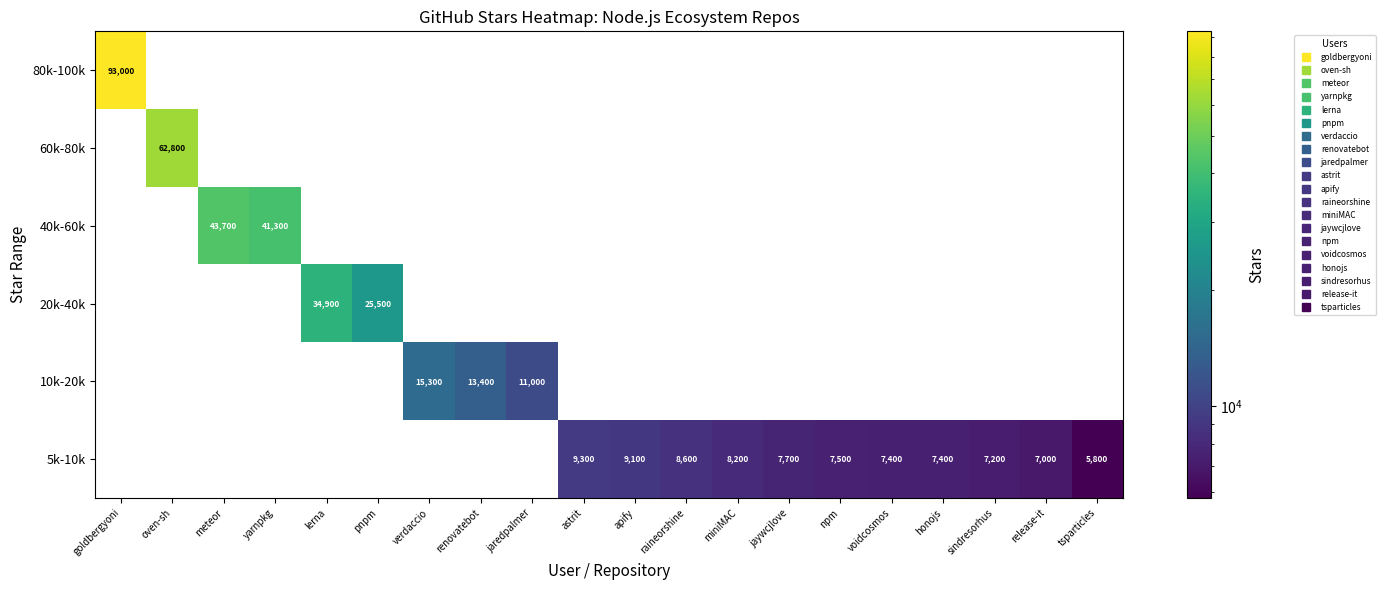

List the labels in order of 10k-20k value, largest first.

goldbergyoni, oven-sh, meteor, yarnpkg, lerna, pnpm, verdaccio, renovatebot, jaredpalmer, astrit, apify, raineorshine, miniMAC, jaywcjlove, npm, voidcosmos, honojs, sindresorhus, release-it, tsparticles